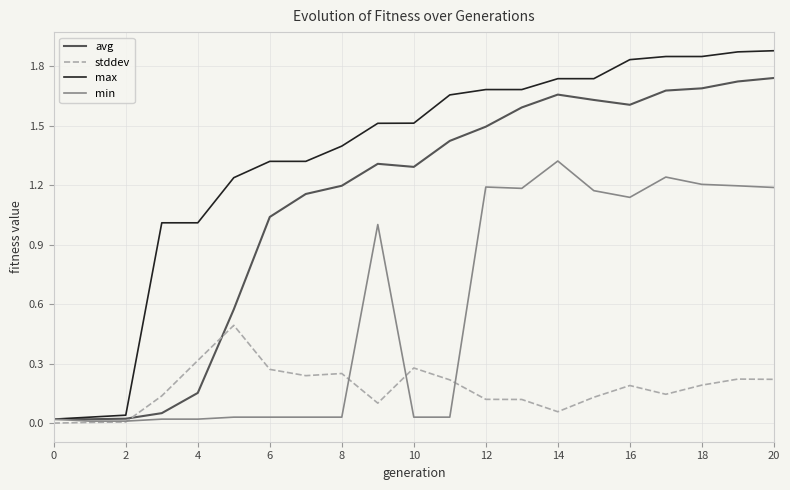

Rank the series by their average value, from highest to lowest.

max, avg, min, stddev